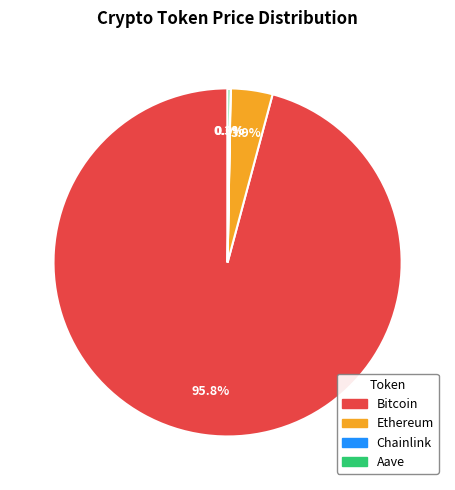

What is the majority slice?

Bitcoin